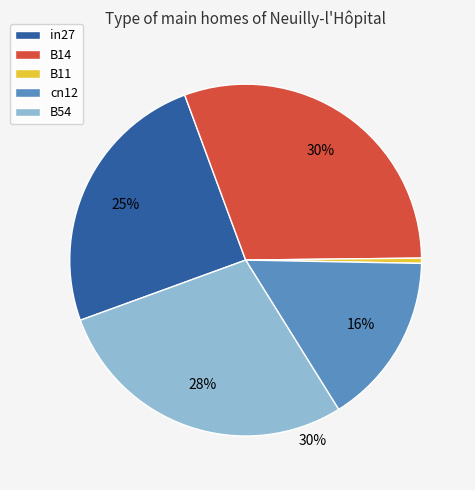

Which category has the smallest portion of the pie?

B11